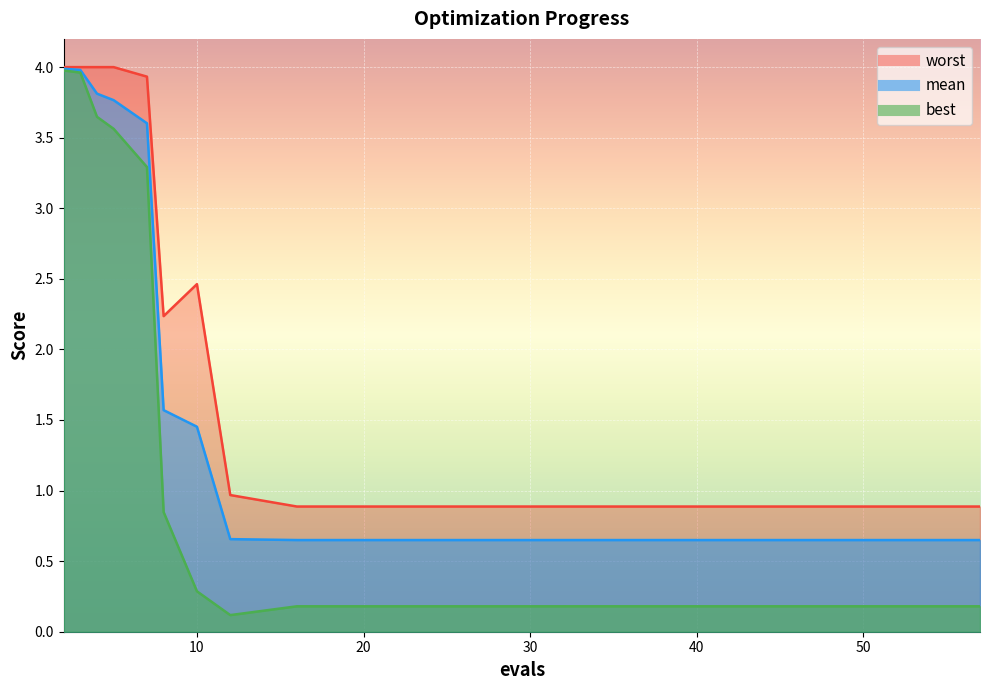

What is the smallest value displayed?

0.1